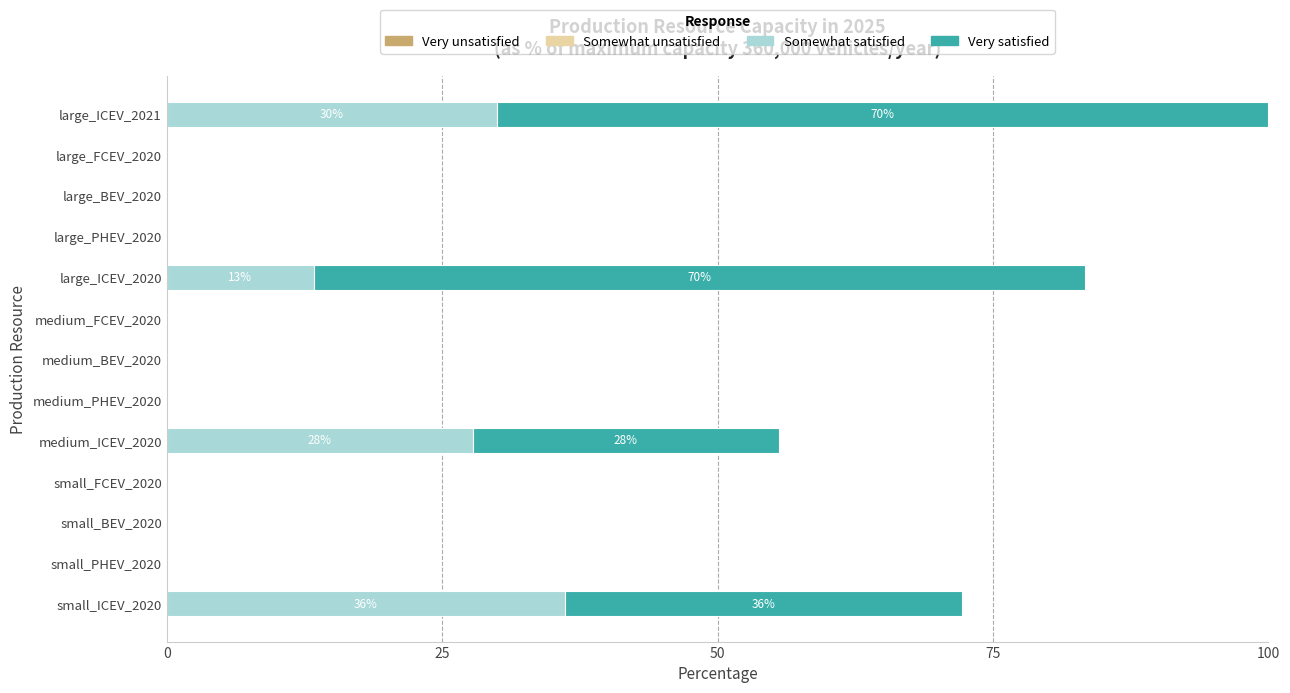

True or false: Somewhat satisfied has a value of 11.0 at medium_BEV_2020.

False